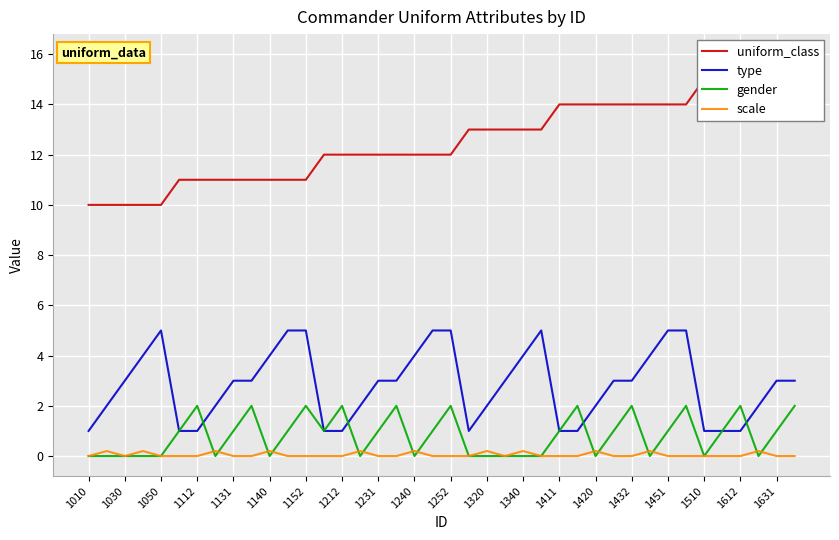

True or false: uniform_class and scale intersect in this chart.

False